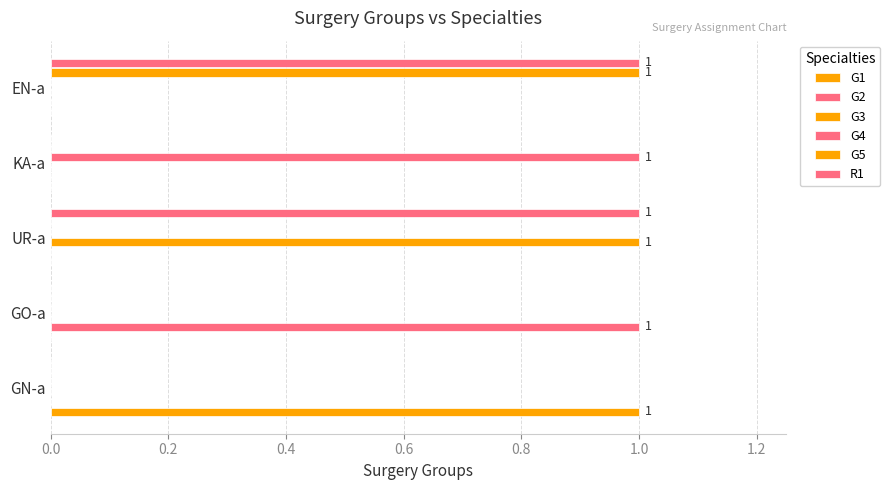

How many series are shown in this chart?

6